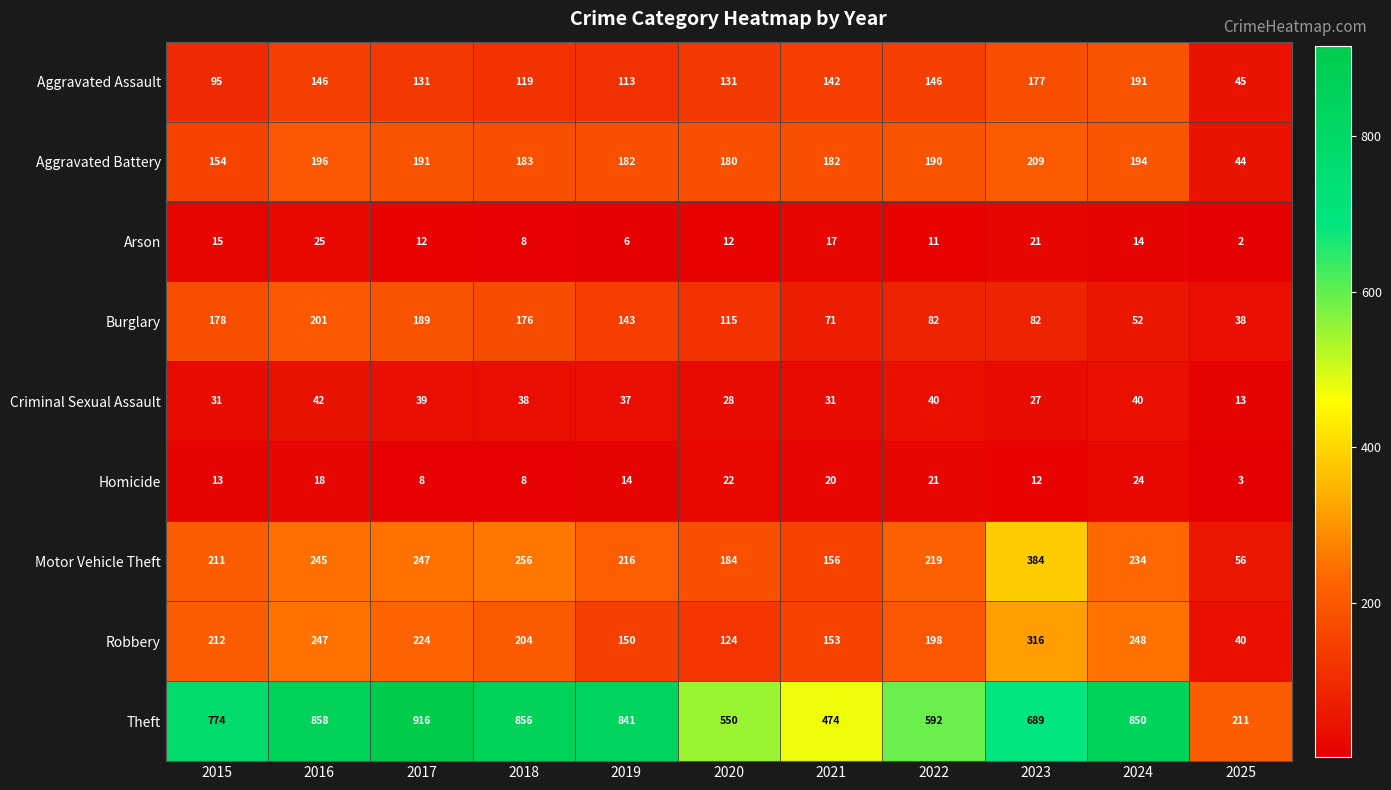

What is the difference between the highest and lowest values at 2020?

538